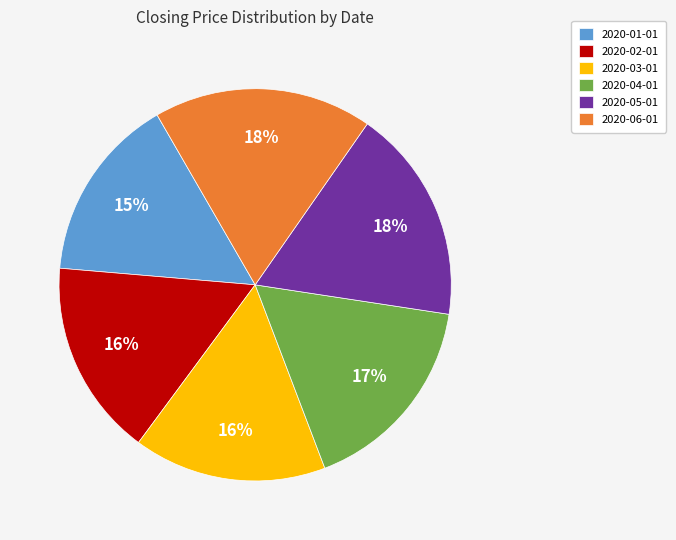

To the nearest percent, what is the difference between the 2020-01-01 and 2020-04-01 slice percentages?

2%